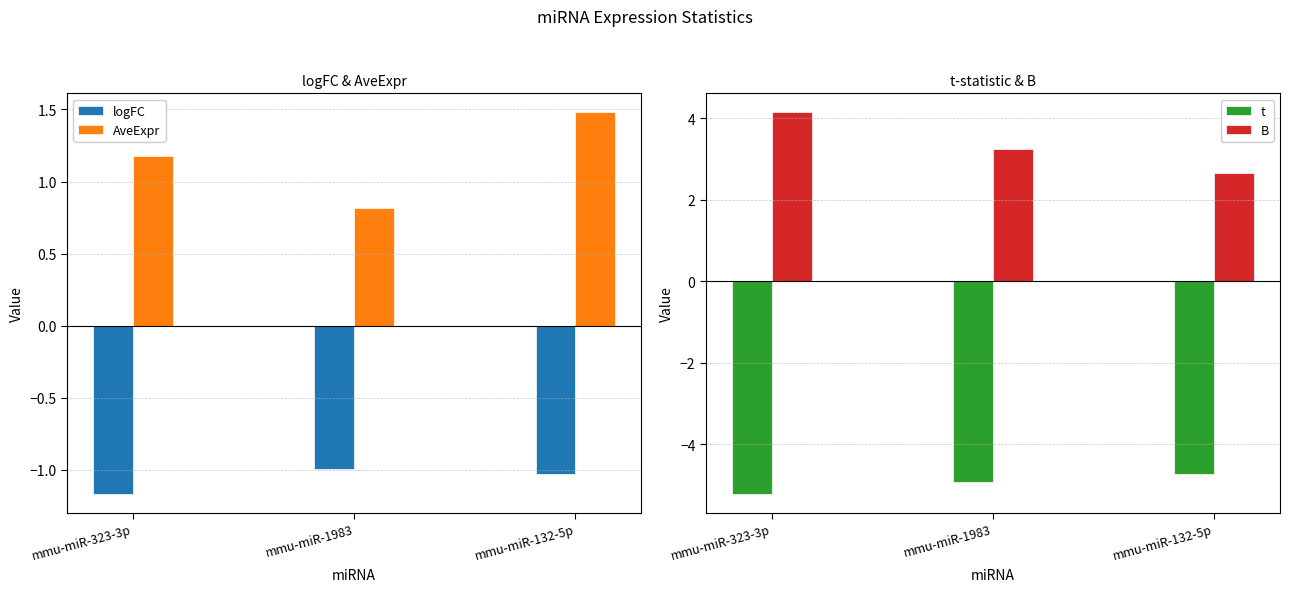

At which label is B closest to 3?

mmu-miR-1983